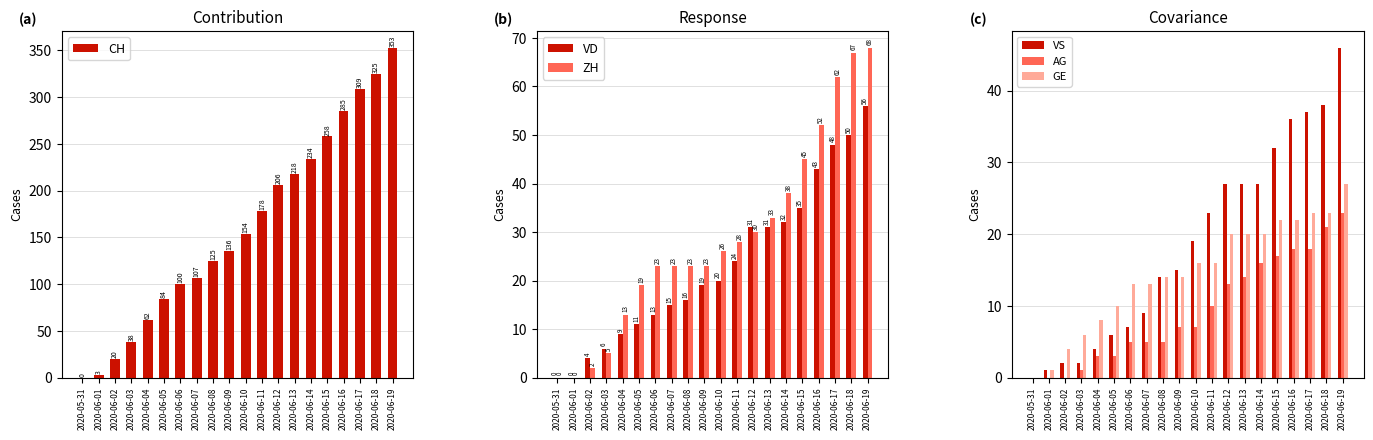

What is the label of the 8th bar from the right?

2020-06-12